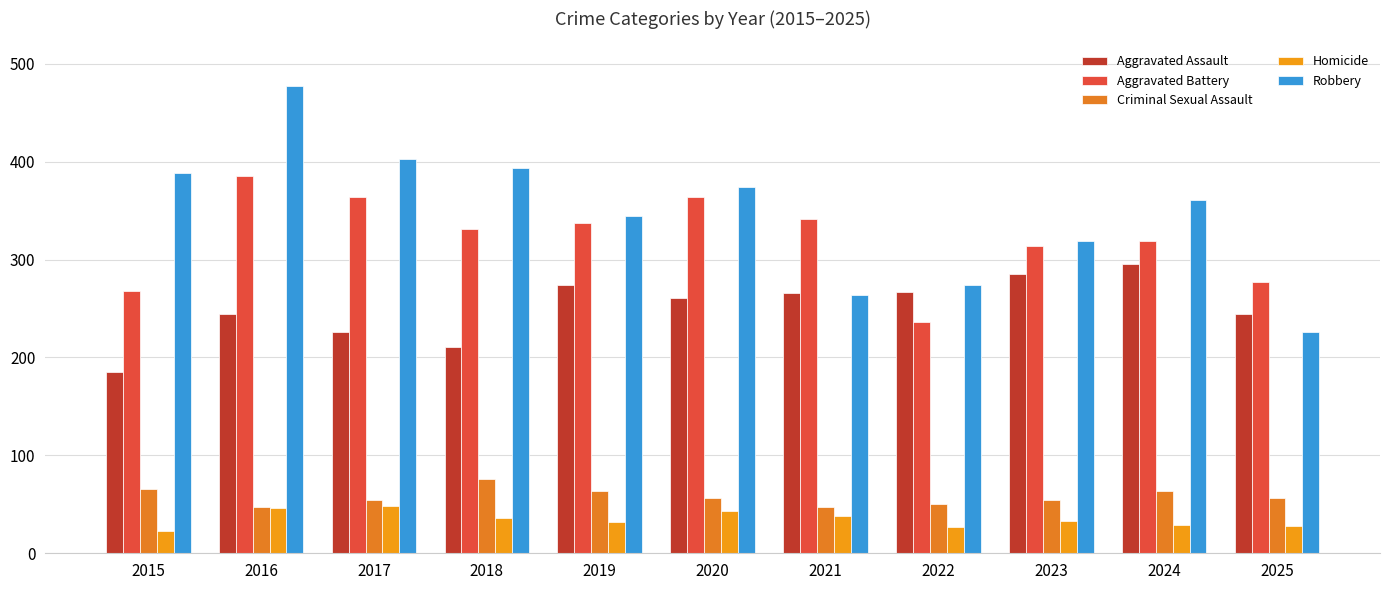

What is the difference between the second highest and second lowest values in the Aggravated Assault series?

74